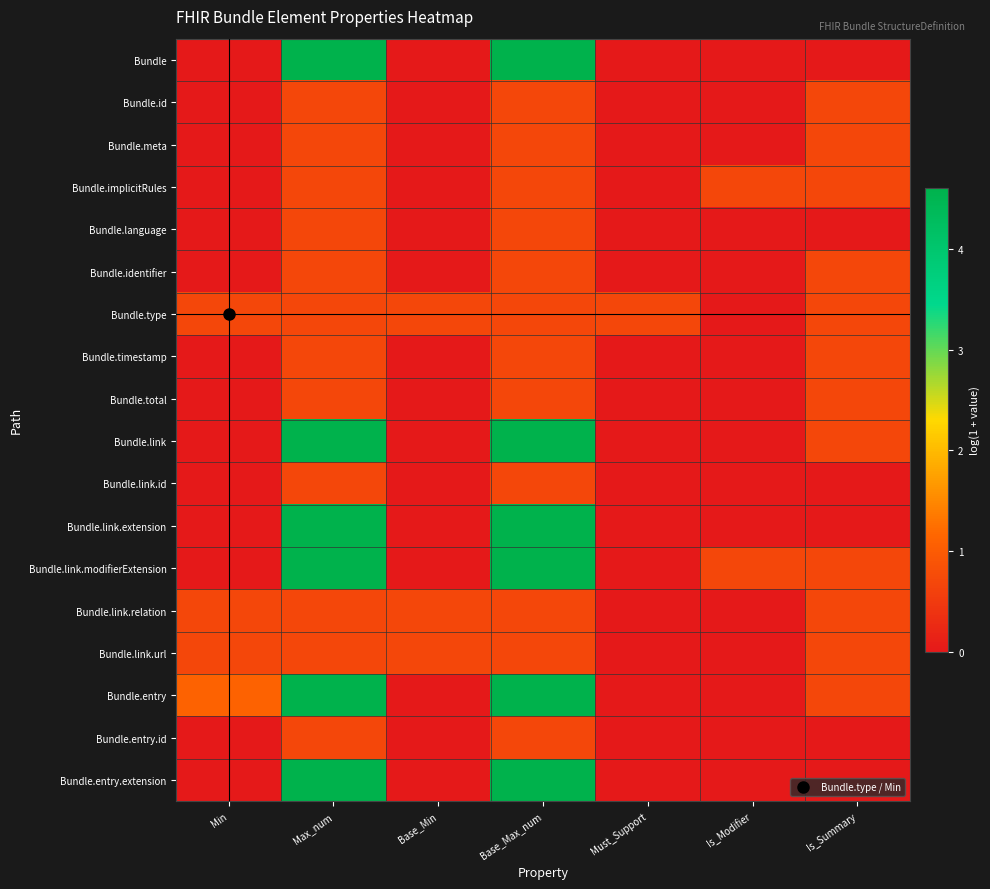

Between Is_Summary and Max_num, which is larger?

Max_num